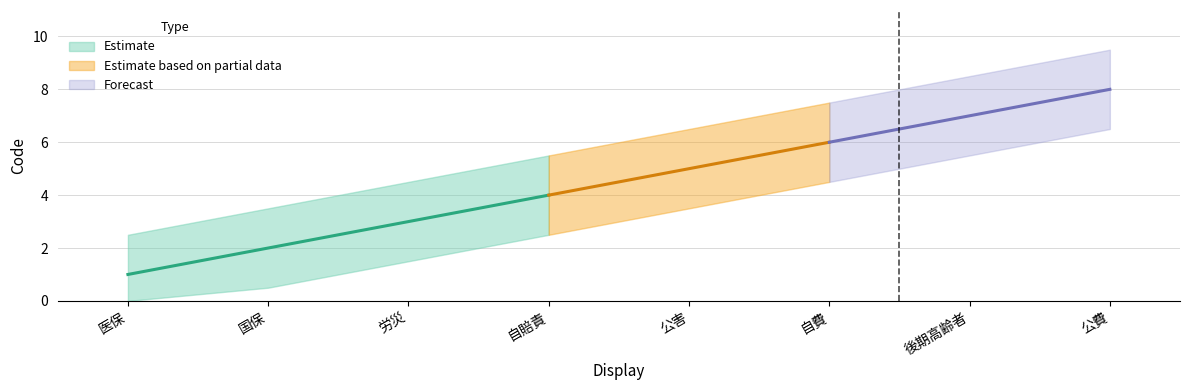

Which category has the highest value across all series?

公費